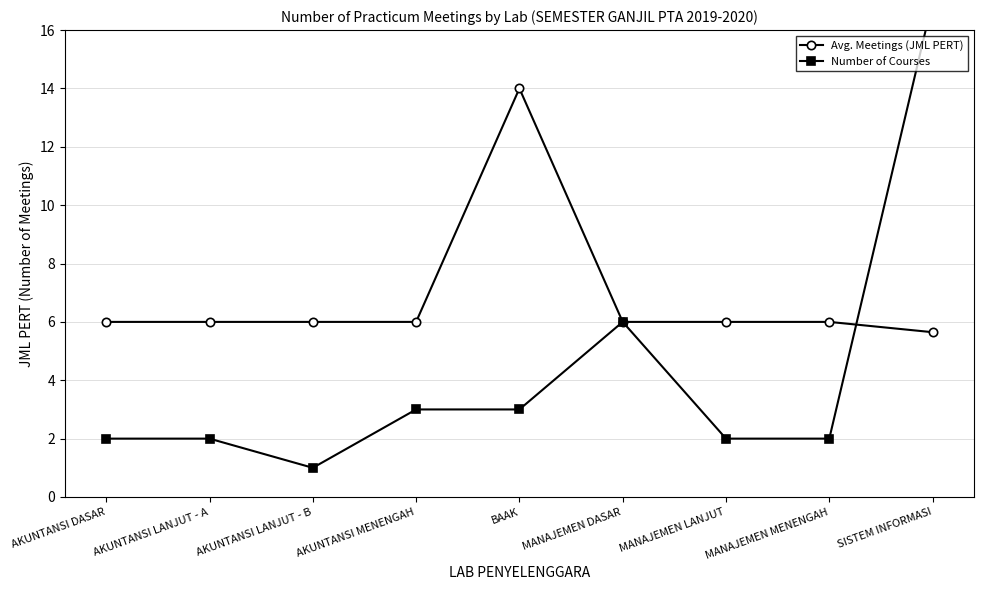

List the series in order of their peak value, highest first.

Number of Courses, Avg. Meetings (JML PERT)